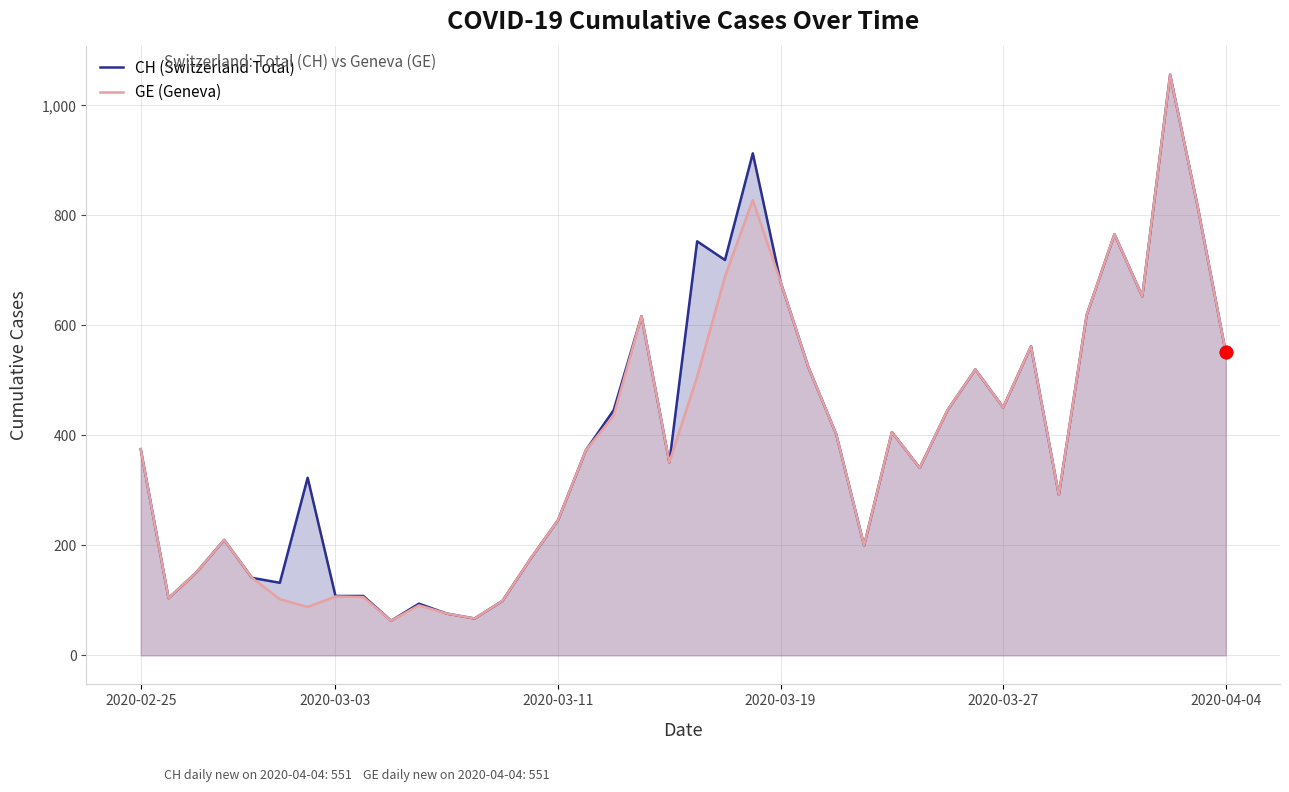

Which series has the largest total across all categories?

CH (Switzerland Total)